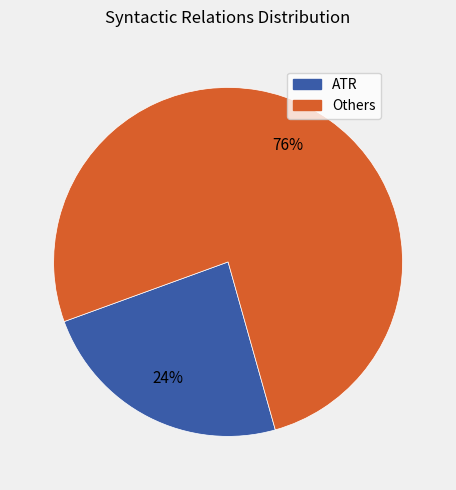

To the nearest percent, what is the average slice percentage?

50%